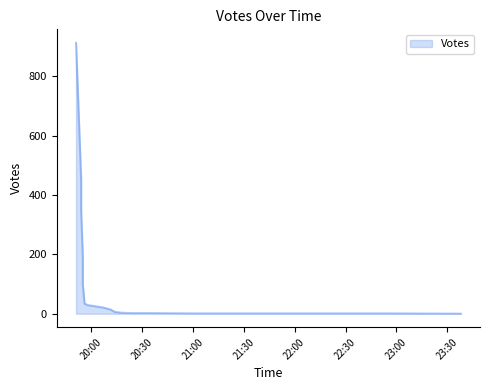

What is the average value?

87